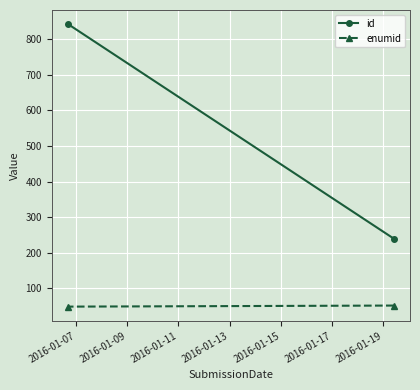

How many lines are shown in the chart?

2